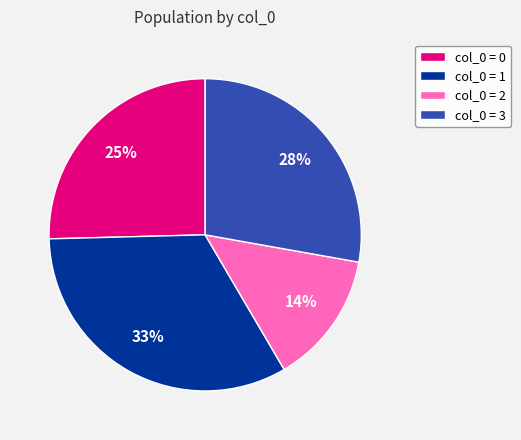

To the nearest percent, what portion does col_0 = 3 represent?

28%